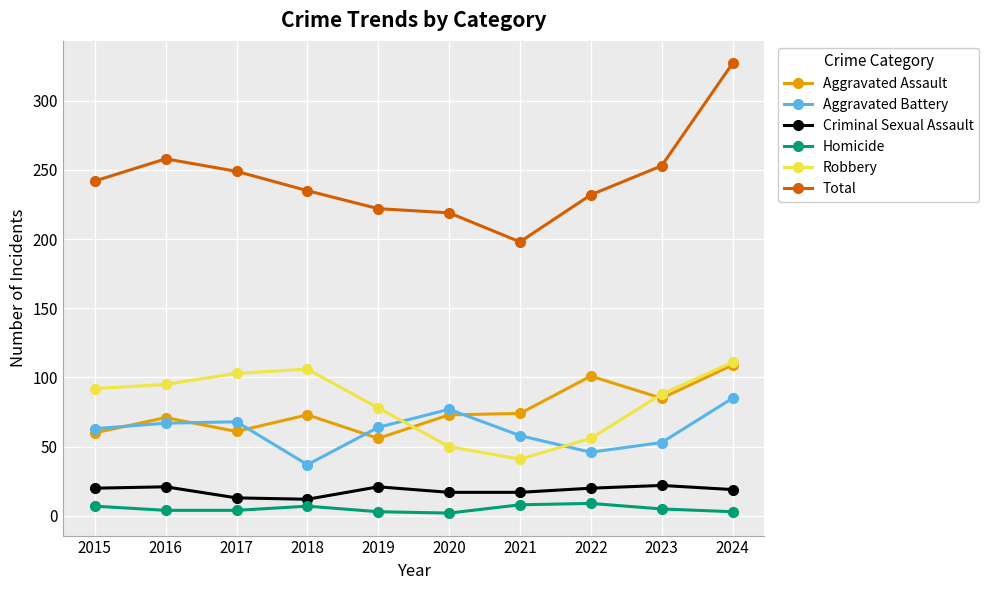

What is the difference between the maximum and minimum values in the Homicide series?

7